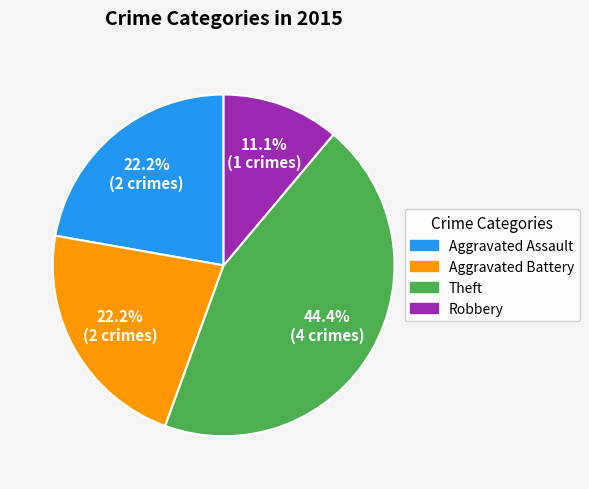

To the nearest percent, what is the difference between the Robbery and Aggravated Battery slice percentages?

11%